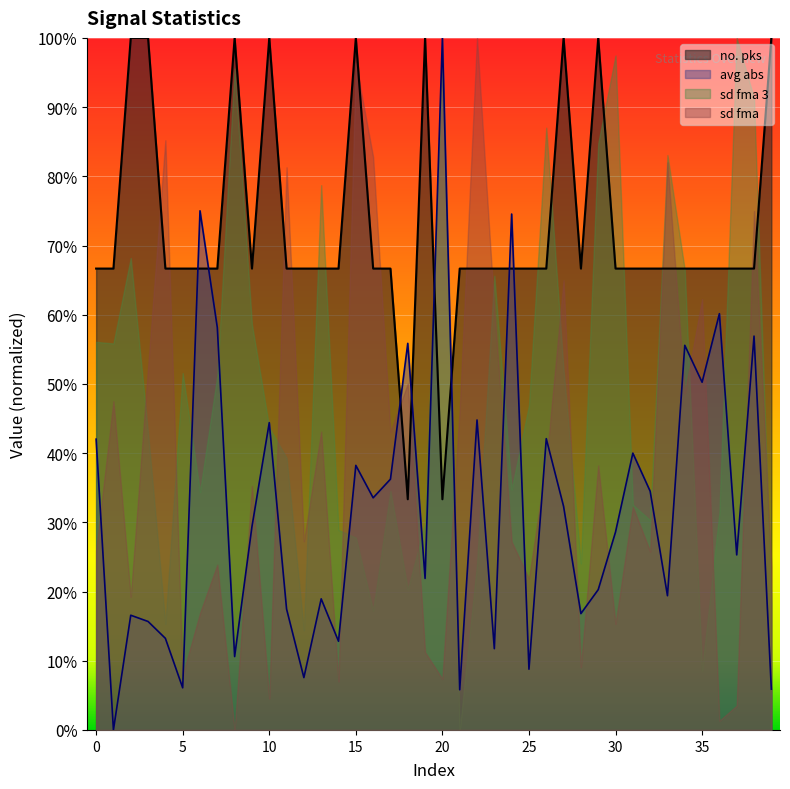

At how many categories does at least one series exceed 0?

40